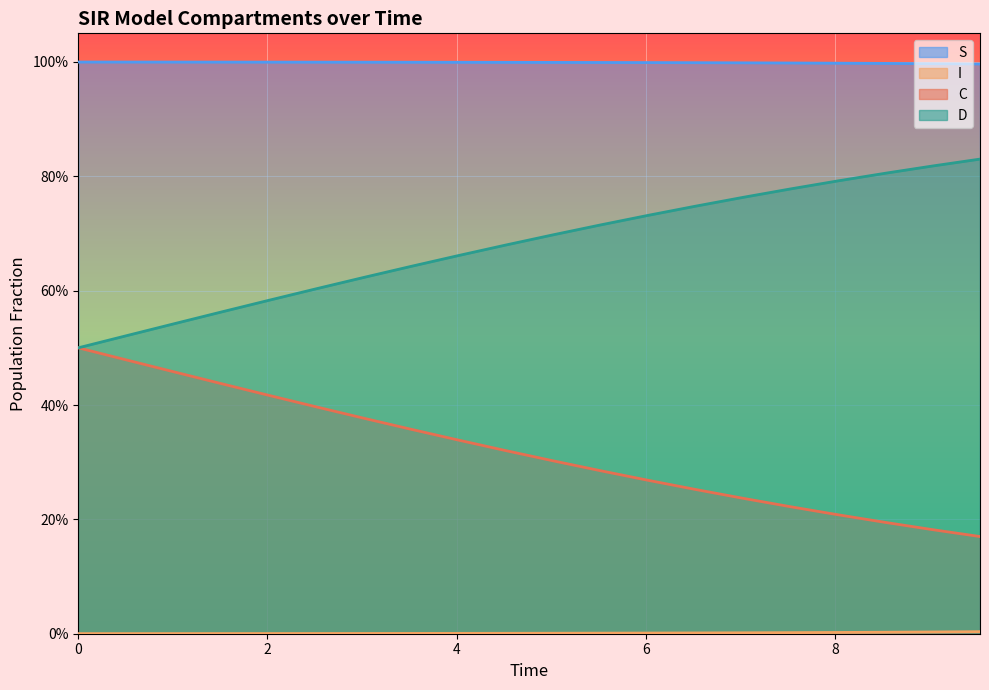

Which series has the largest total across all categories?

S